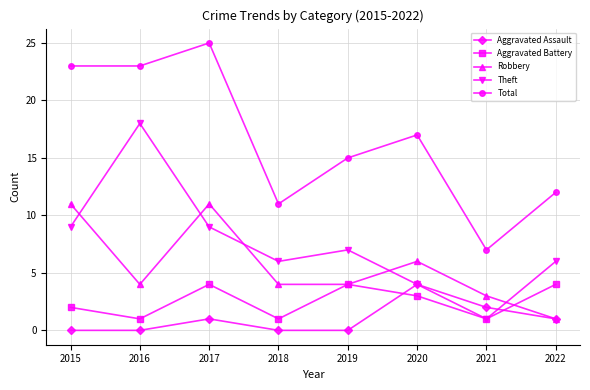

What value does the Aggravated Assault series have at 2020?

4